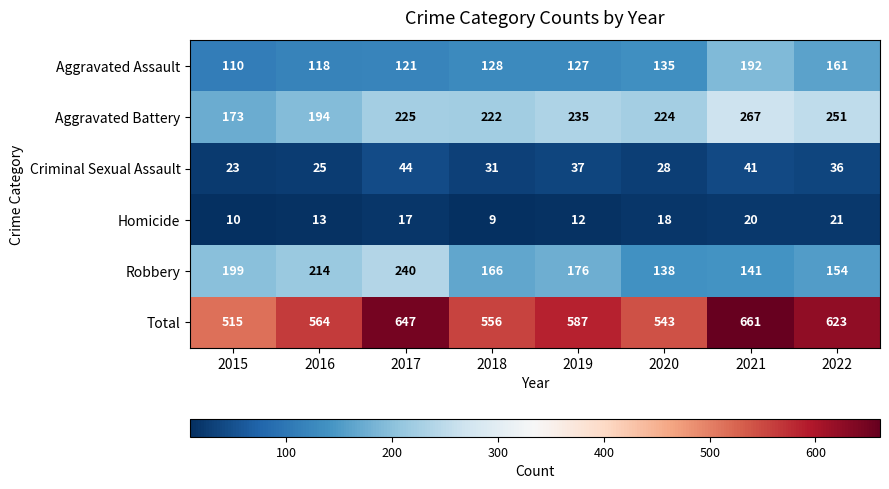

At which category does the chart reach its peak across all series?

2021